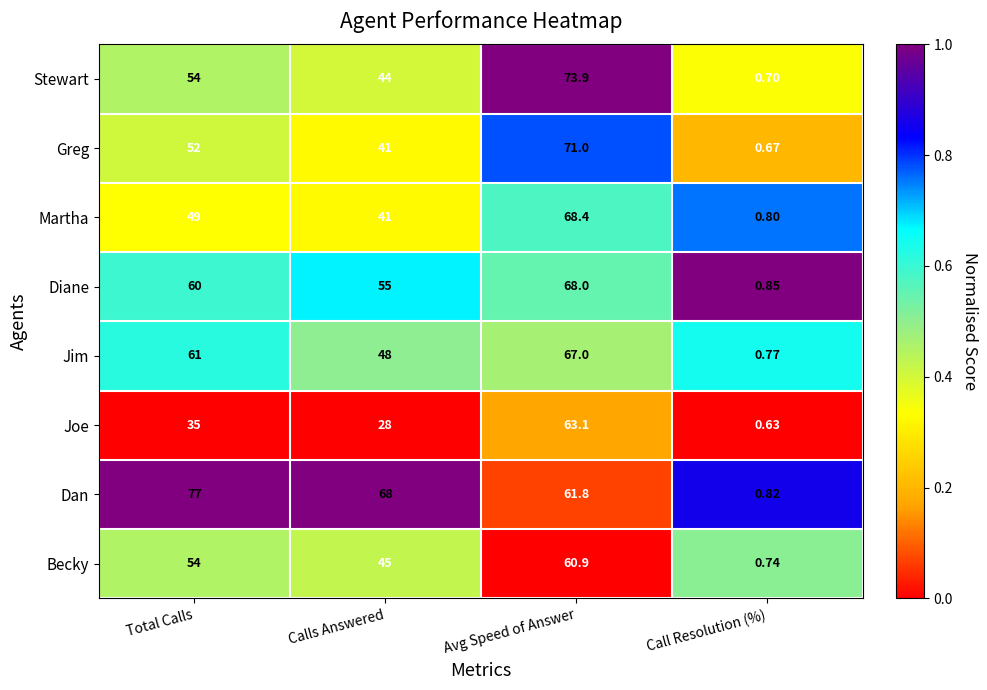

Which series changed the most between Total Calls and Avg Speed of Answer?

Joe